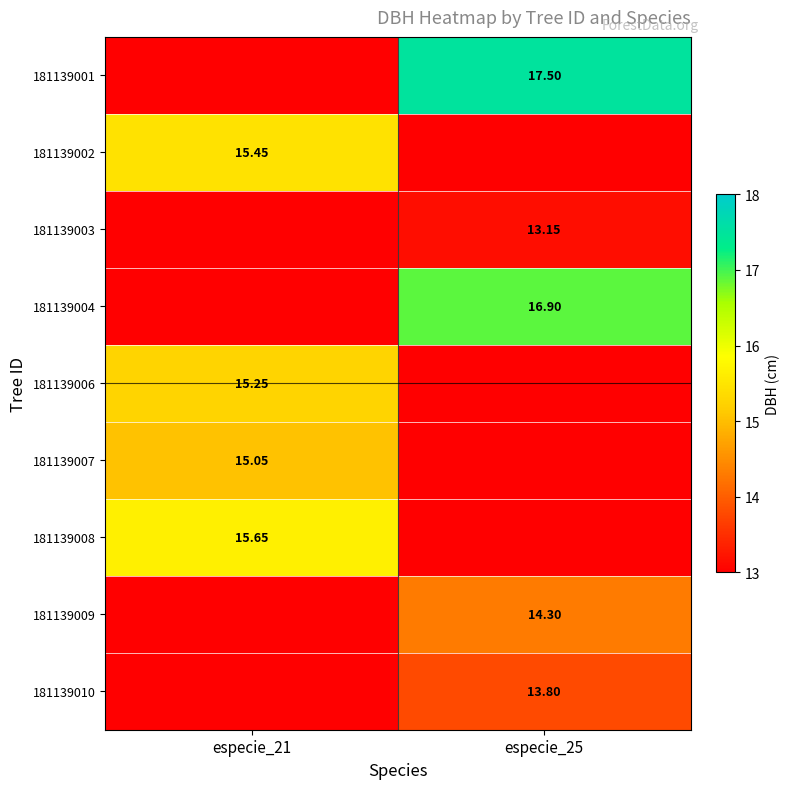

Is it true that 181139008 equals 15.7 at especie_21?

True